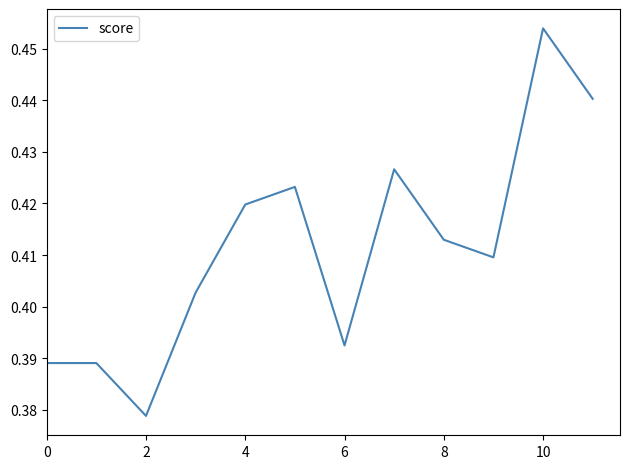

At which label is the value closest to 0?

2